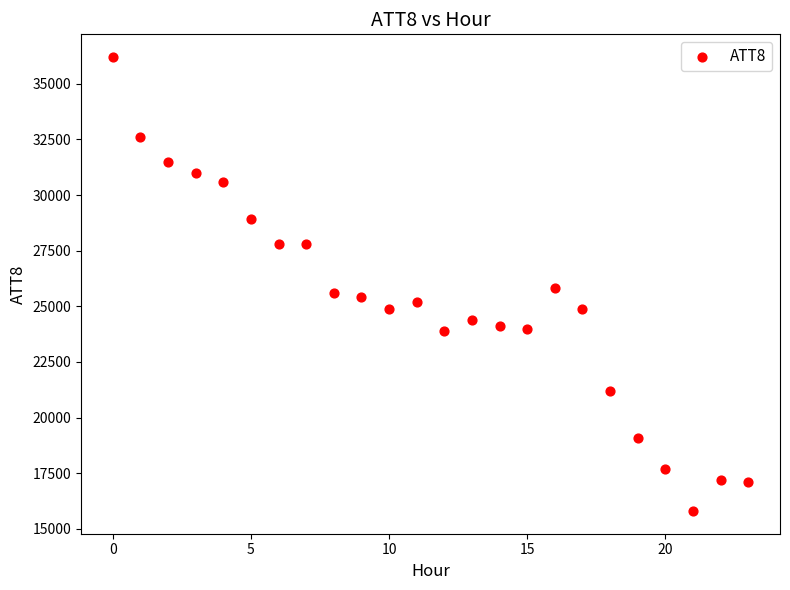

What is the range of Y values (max minus min)?

20400